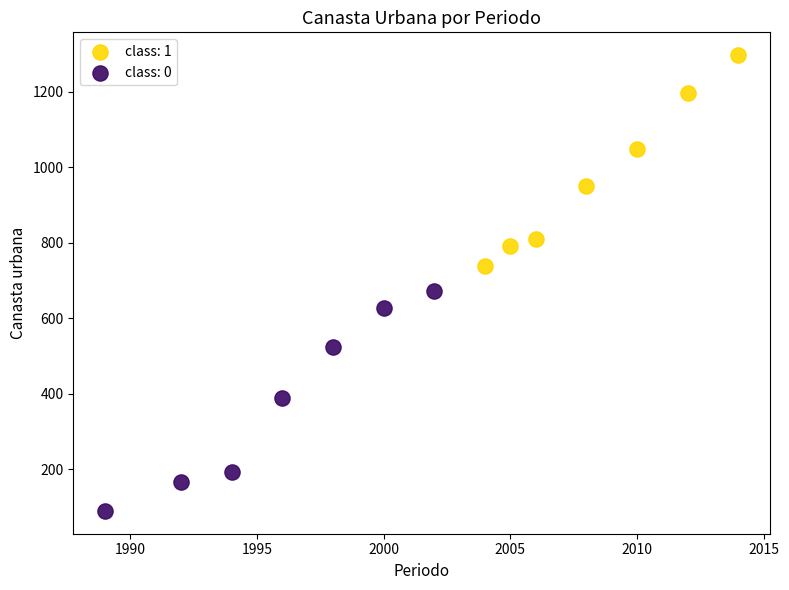

Which series has the widest spread of Y values?

class: 0